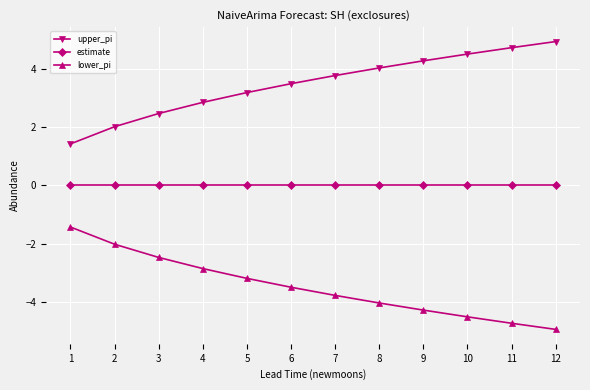

The upper_pi series shows 3.0 at 10. True or false?

False